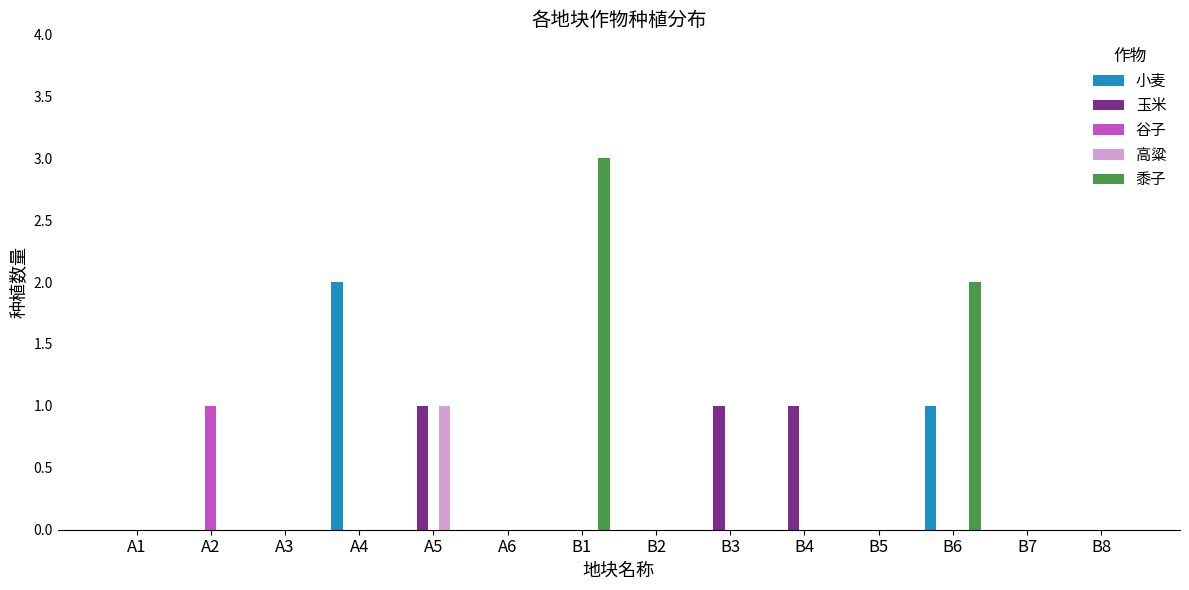

What is the greatest value displayed?

3